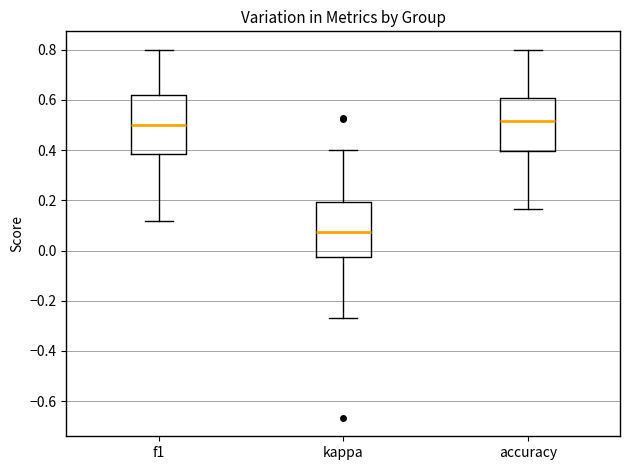

Which box's median line is the lowest?

kappa